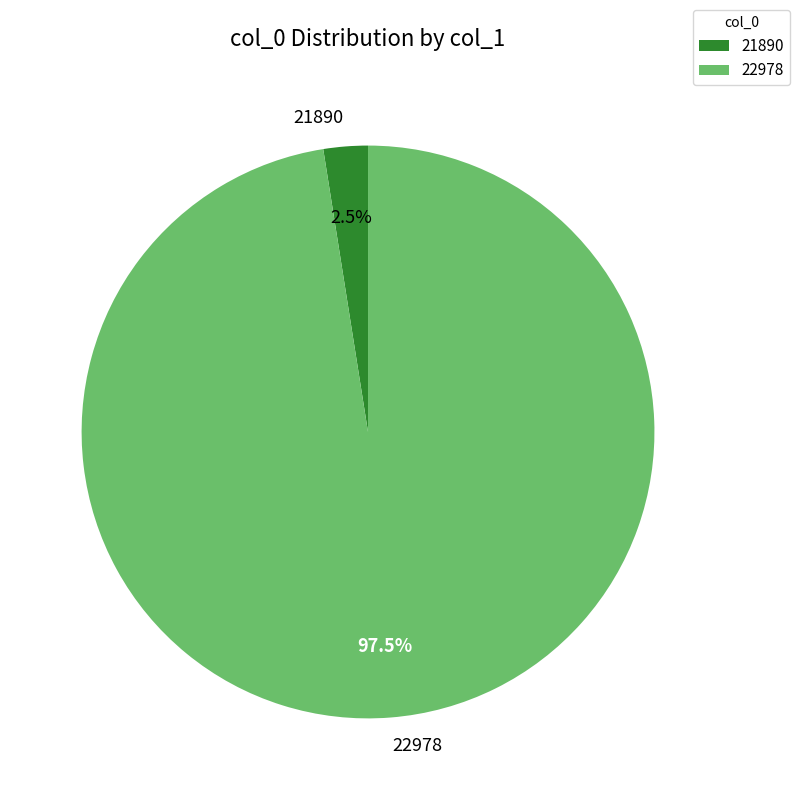

Does 21890 account for over 50% of the chart?

No